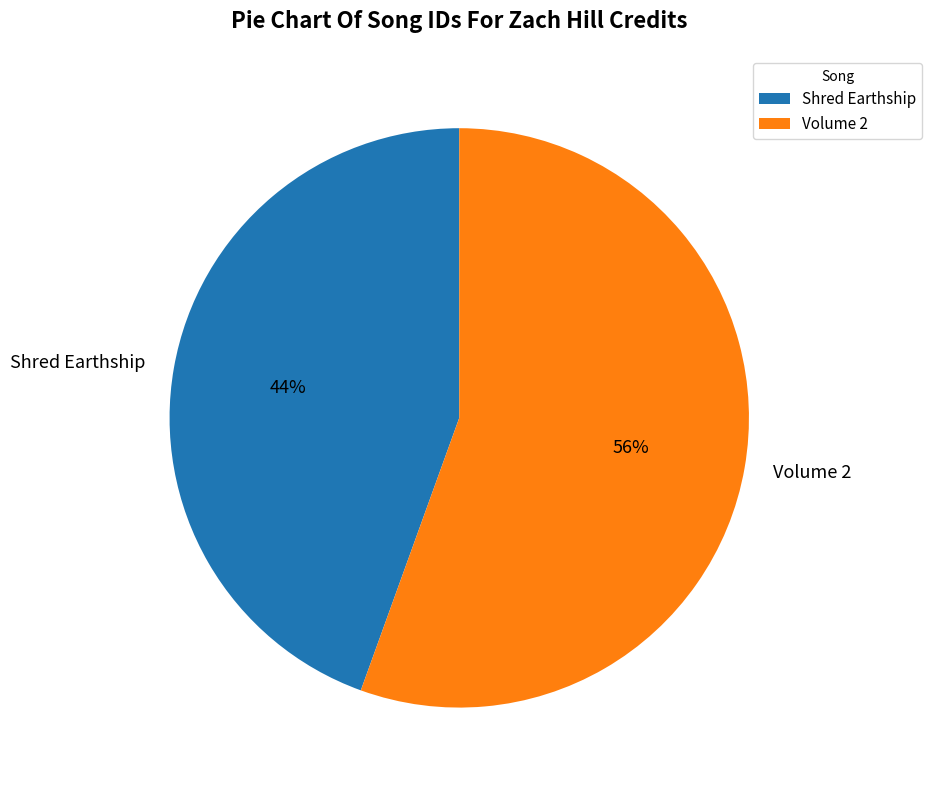

To the nearest percent, what is the combined percentage of Volume 2 and Shred Earthship?

100%